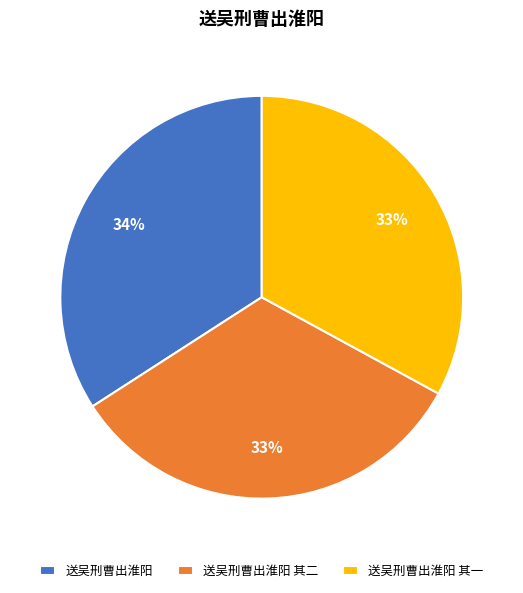

Is there any slice that represents more than half of the pie?

No